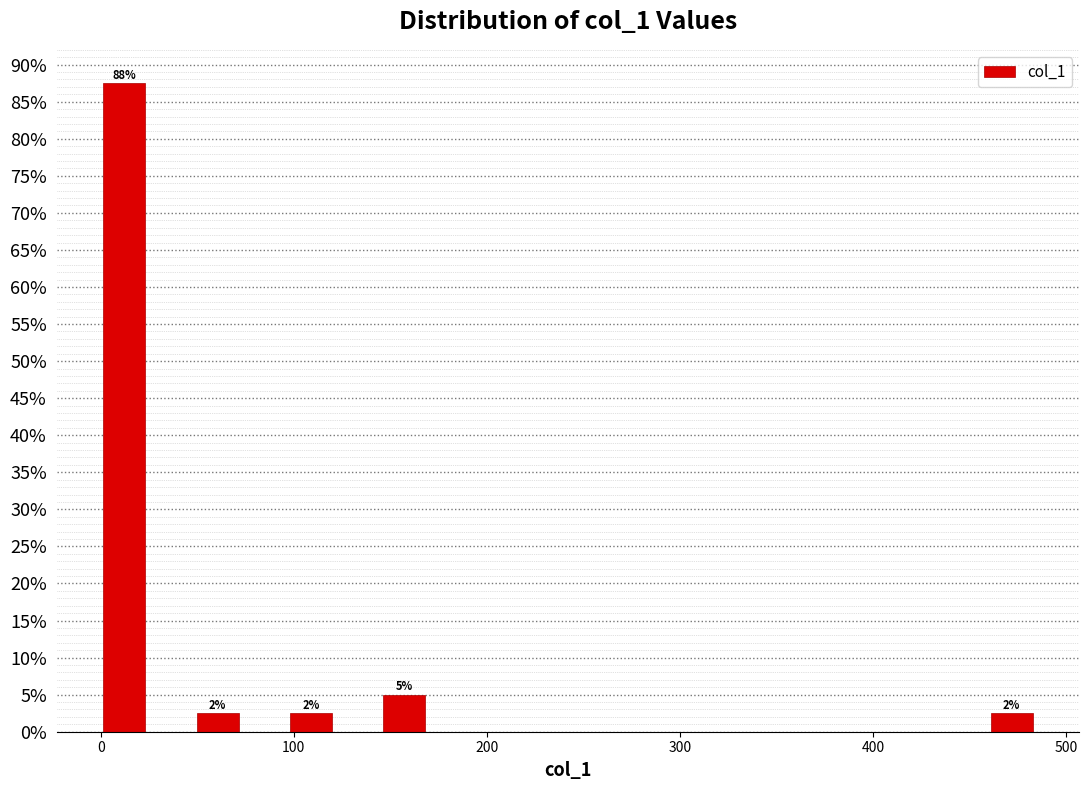

Around what value on the x-axis is the tallest bar? Give the approximate position of its centre, as read against the axis.

10